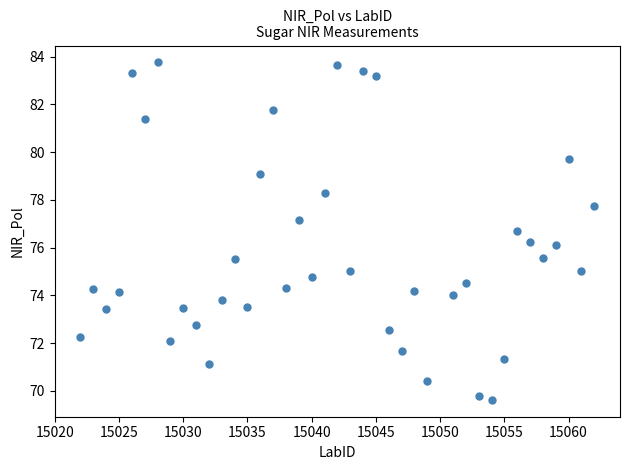

What is the range of X values (max minus min)?

40.0